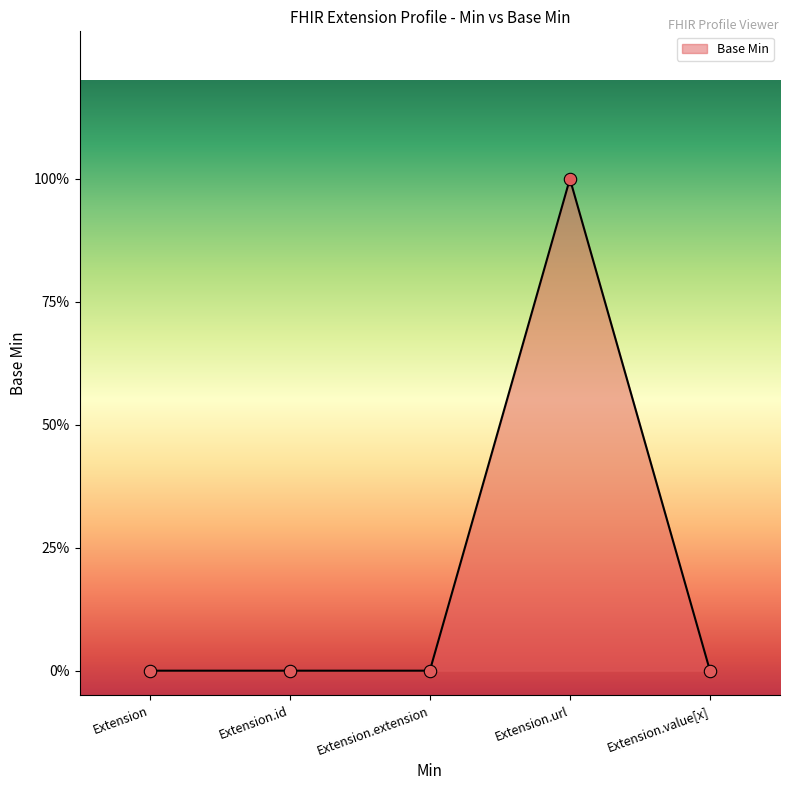

Between Extension.value[x] and Extension.url, which is larger?

Extension.url